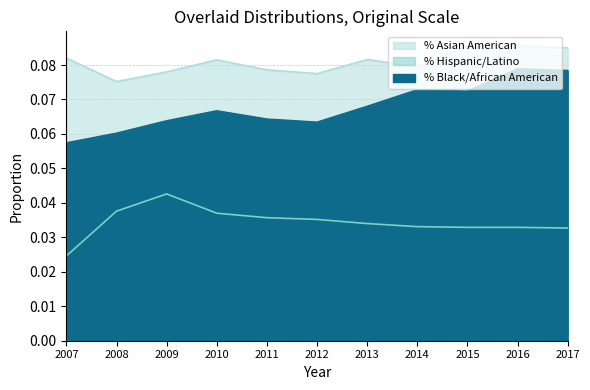

What are all the series names shown in the legend?

% Black/African American, % Hispanic/Latino, % Asian American